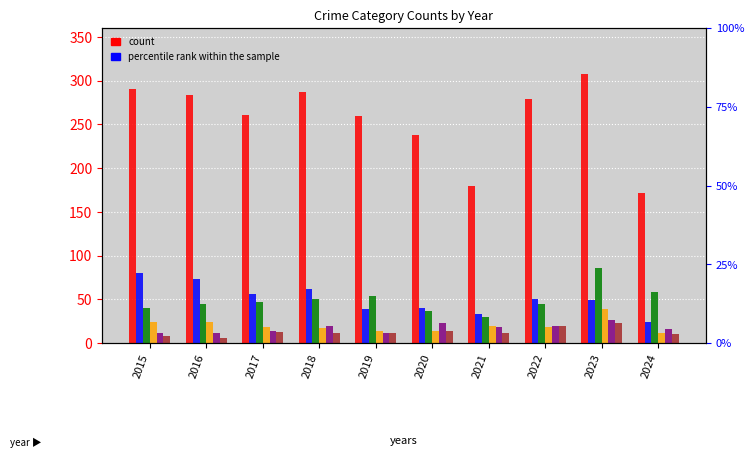

Reading left to right, extract all data points from this chart.

Theft: 290	283	261	287	259	238	179	279	308	172
Burglary: 80	73	56	62	39	40	33	50	49	24
Motor Vehicle Theft: 40	45	47	50	54	37	30	45	86	58
Robbery: 24	24	18	17	14	14	19	18	39	12
Aggravated Assault: 11	12	14	20	12	23	18	19	26	16
Aggravated Battery: 8	6	13	11	12	14	12	20	23	10